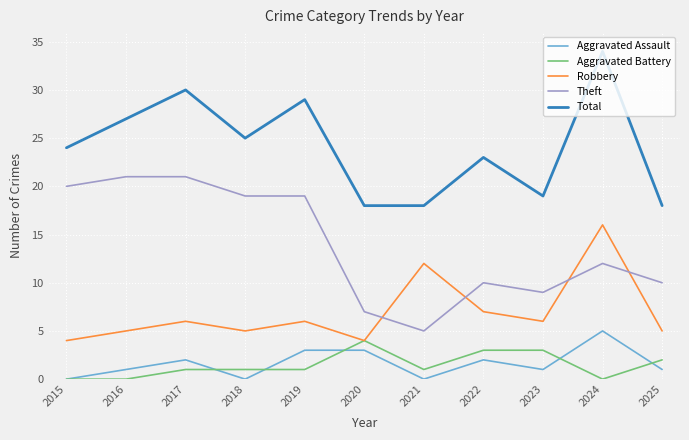

Which series has the largest total across all categories?

Total